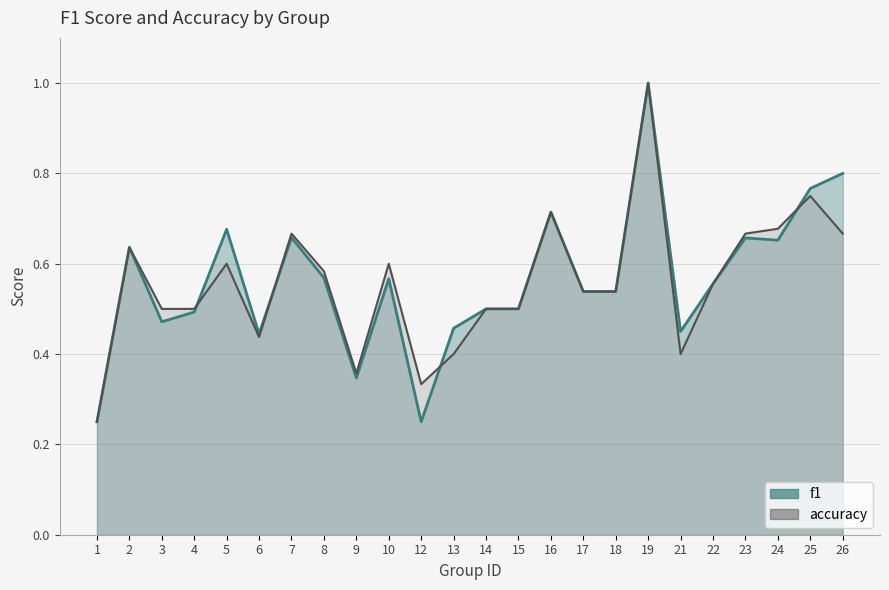

How many lines are shown in the chart?

2